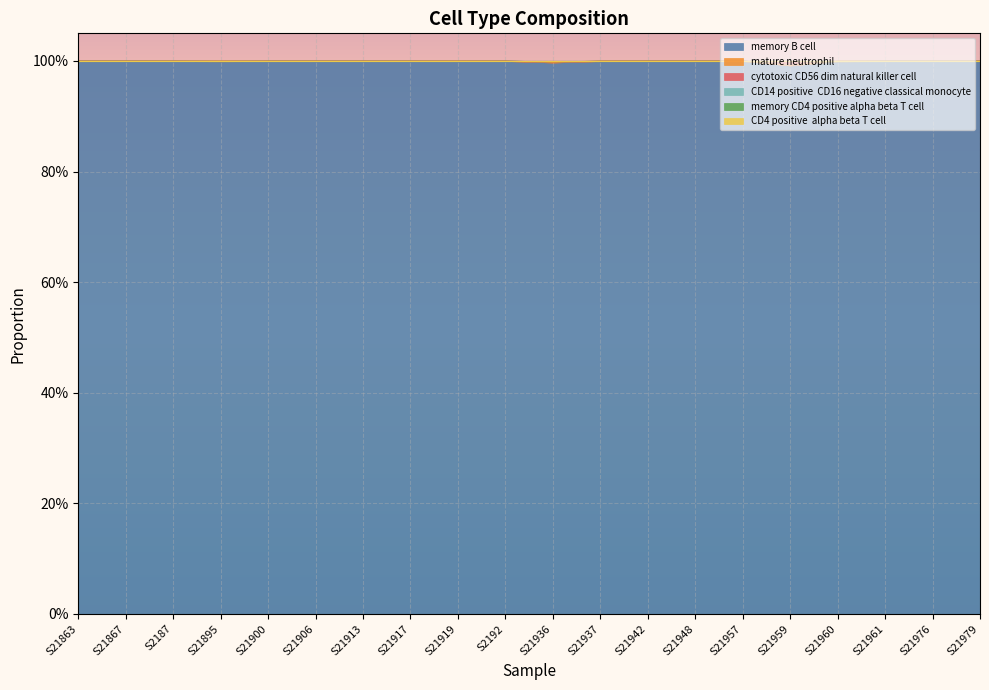

How many lines are shown in the chart?

6